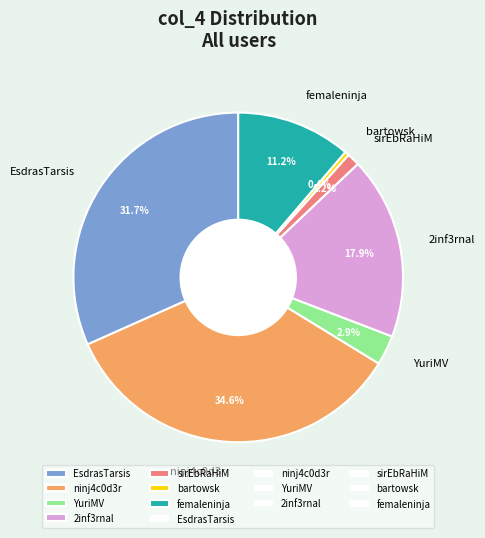

What is the ratio of the value at YuriMV to the value at 2inf3rnal?

0.2